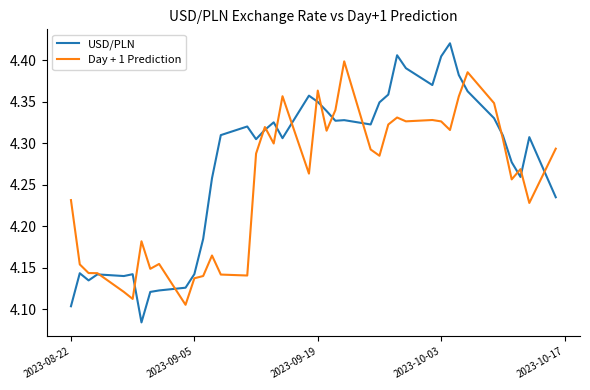

Which series has the widest spread of values?

USD/PLN